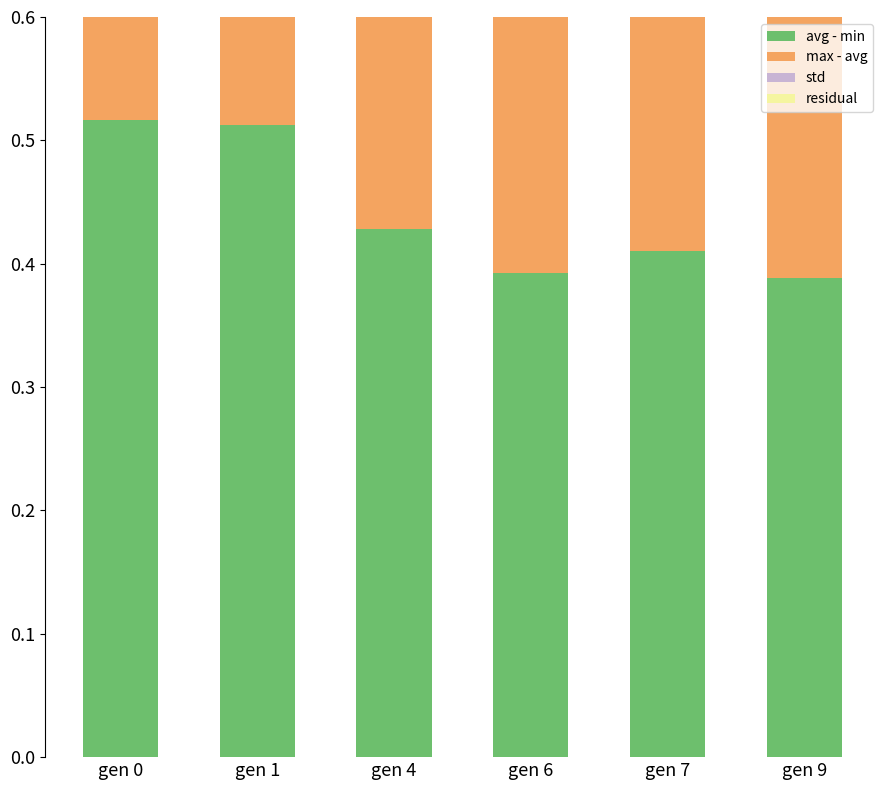

Which has a higher value, gen 6 or gen 1?

gen 1